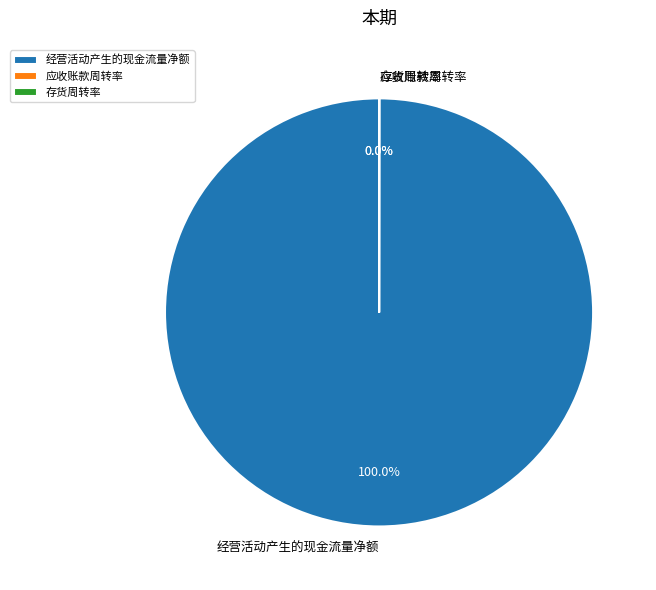

Which has a higher value, 存货周转率 or 经营活动产生的现金流量净额?

经营活动产生的现金流量净额